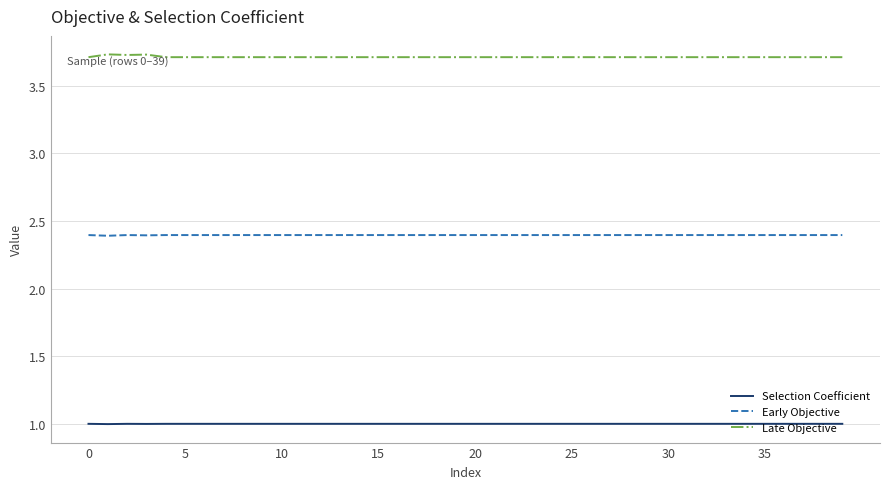

List the series in order of their overall mean, highest first.

Late Objective, Early Objective, Selection Coefficient